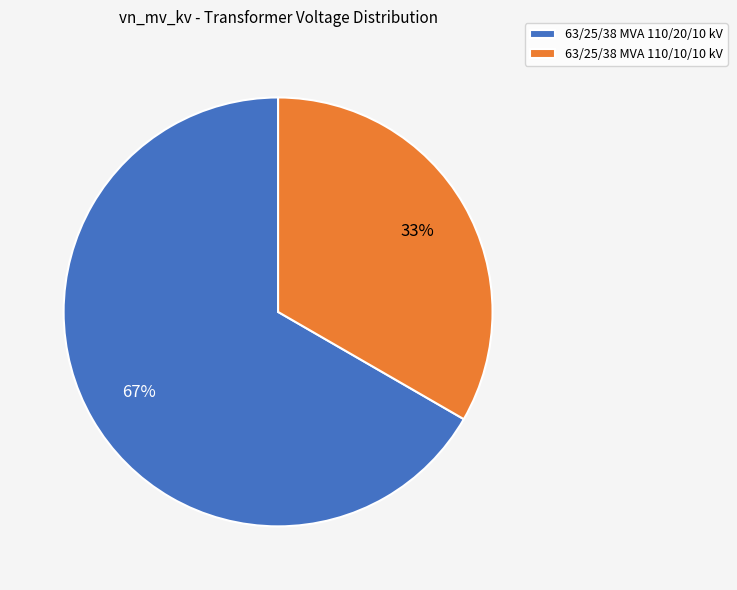

The 63/25/38 MVA 110/20/10 kV slice represents 80% of the pie. True or false?

False